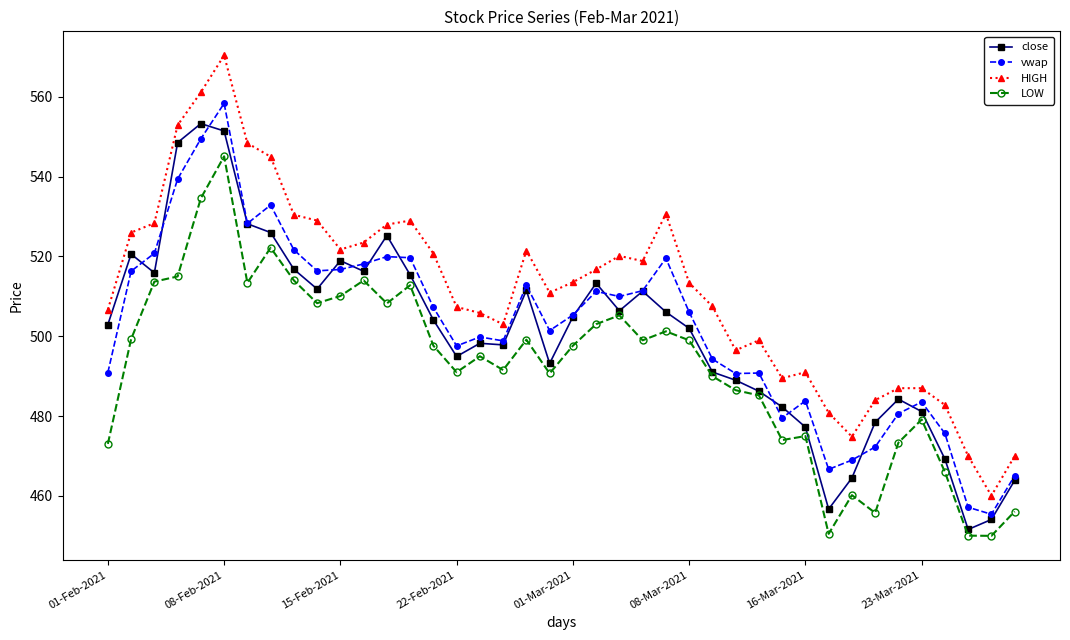

True or false: vwap has more than 2 interior local peaks.

True